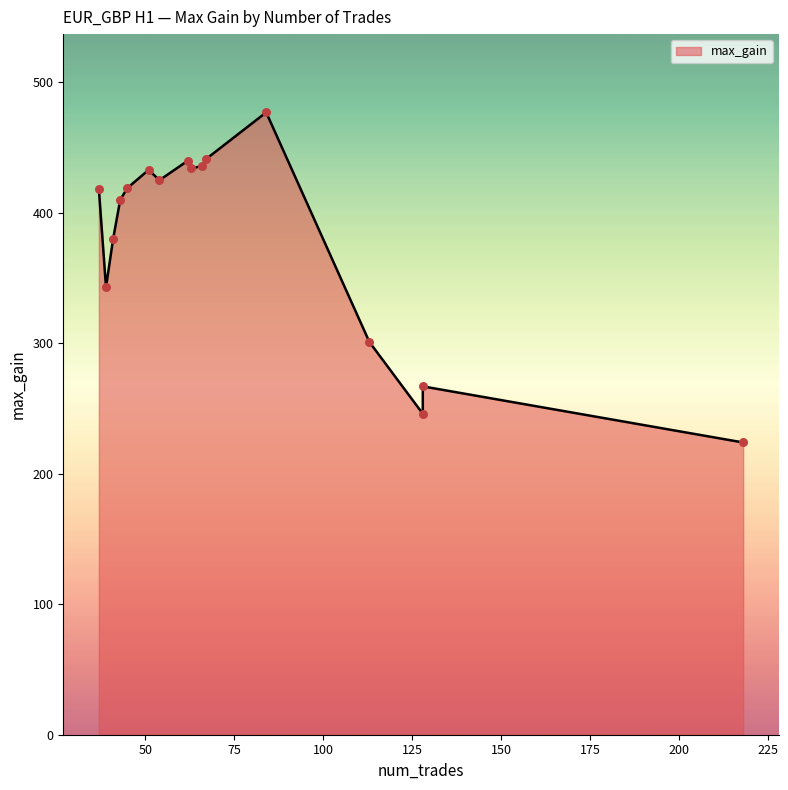

Approximately how many times larger is the value at 43 compared to 41?

1.1